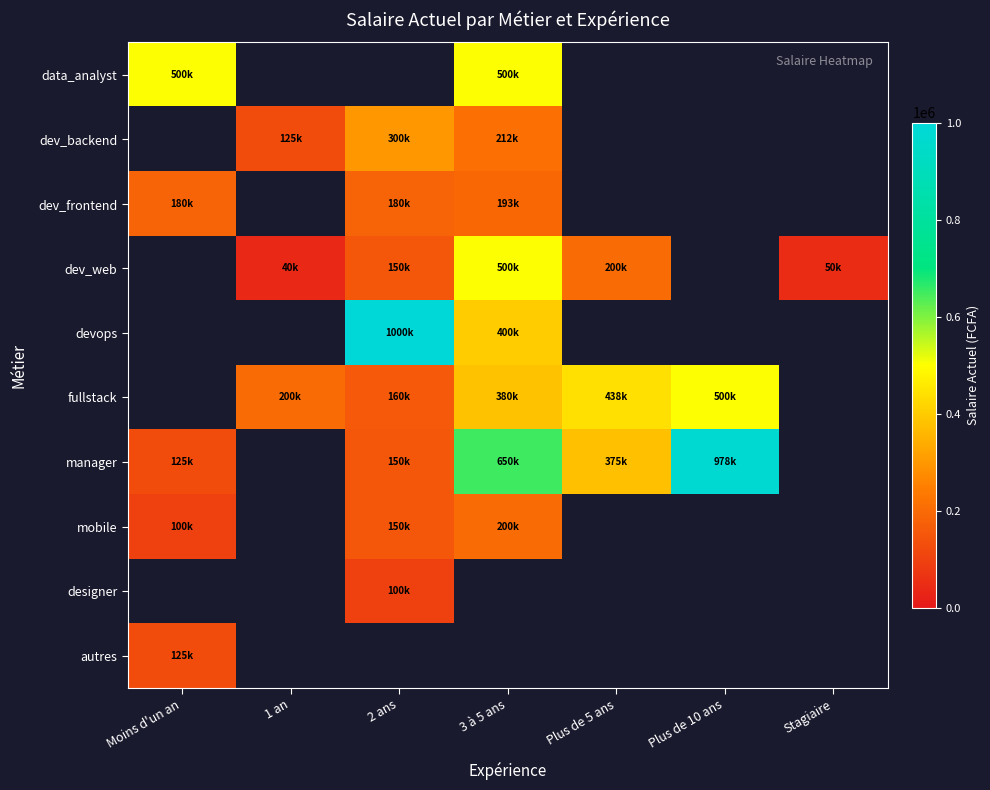

What is the minimum value shown in the chart?

40000.0